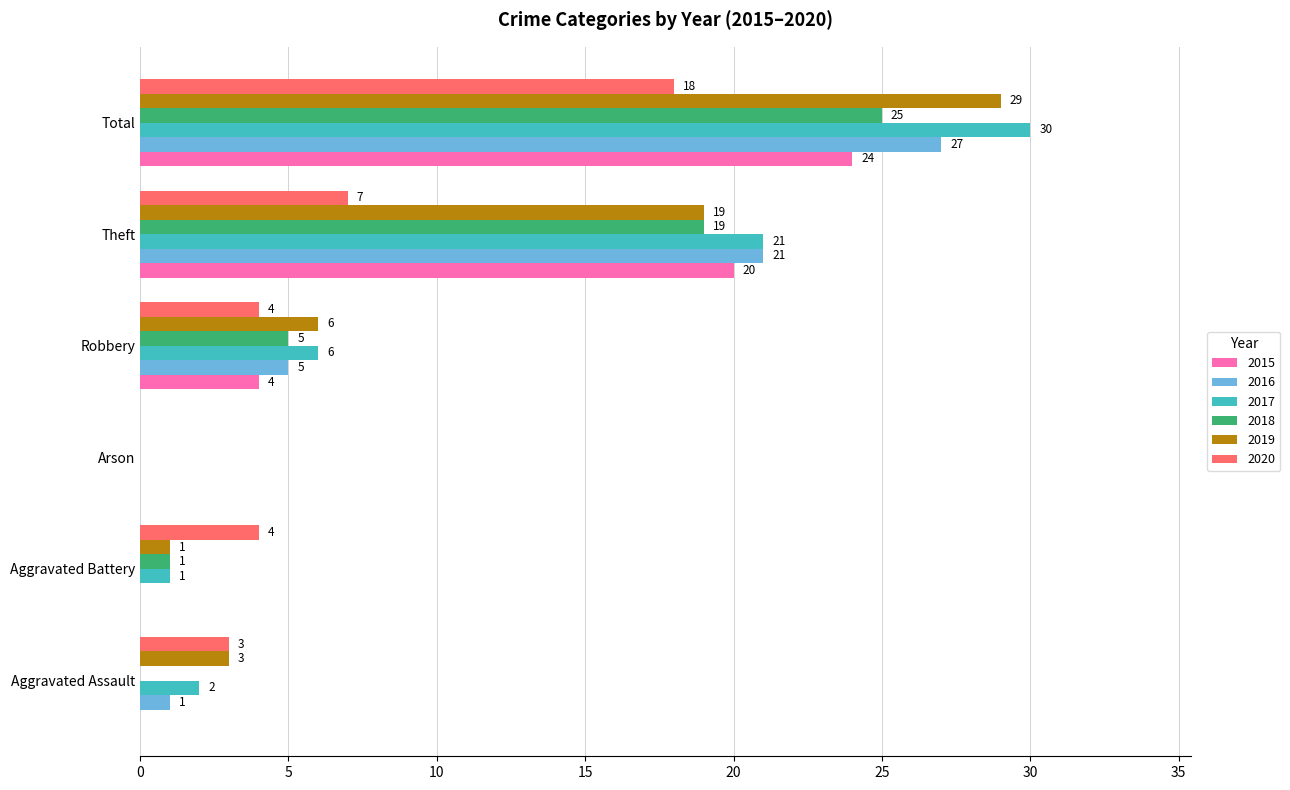

What is the spread (max minus min) of values at Robbery?

2